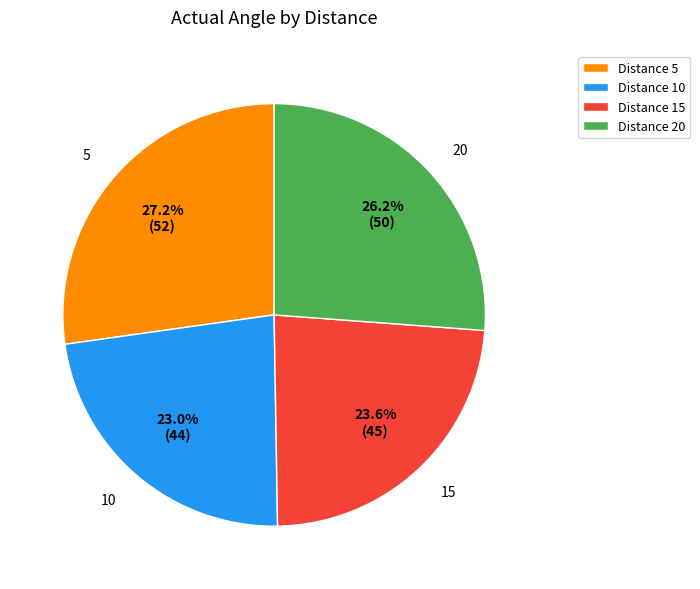

Between 15 and 10, which is larger?

15